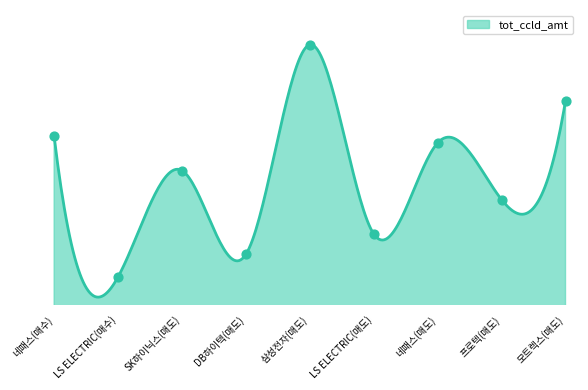

What is the change in value from DB하이텍(매도) to 모트렉스(매도)?

+954020